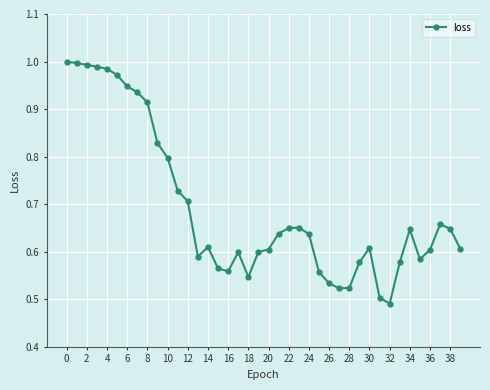

How many categories are shown in the chart?

40